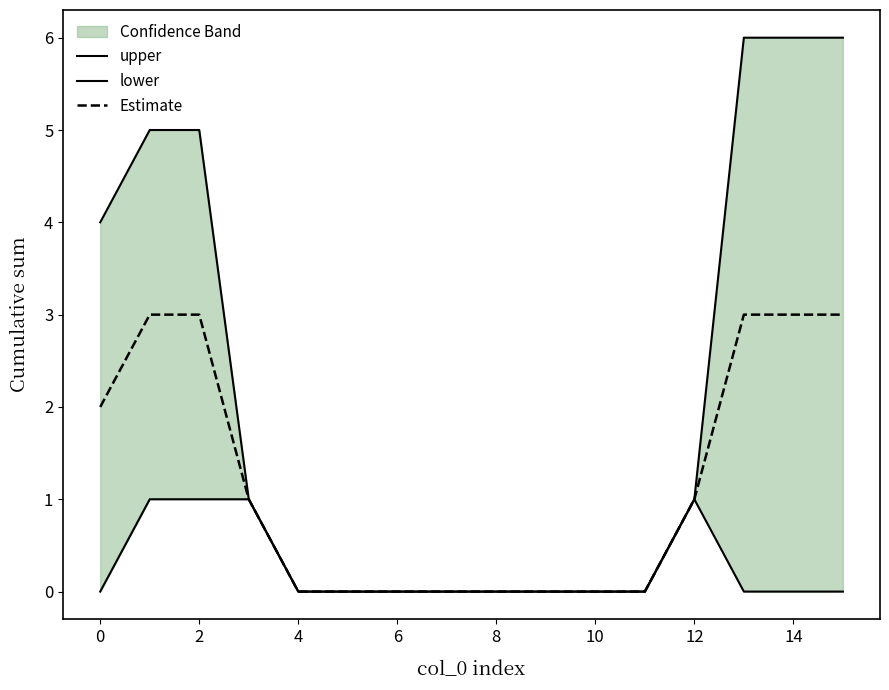

Is it true that Estimate equals 3 at 13?

True